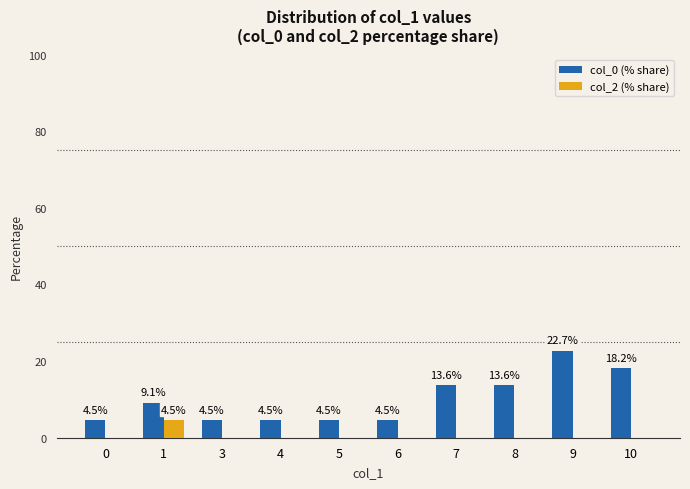

What is the average value of the col_0 (% share) series?

10.0